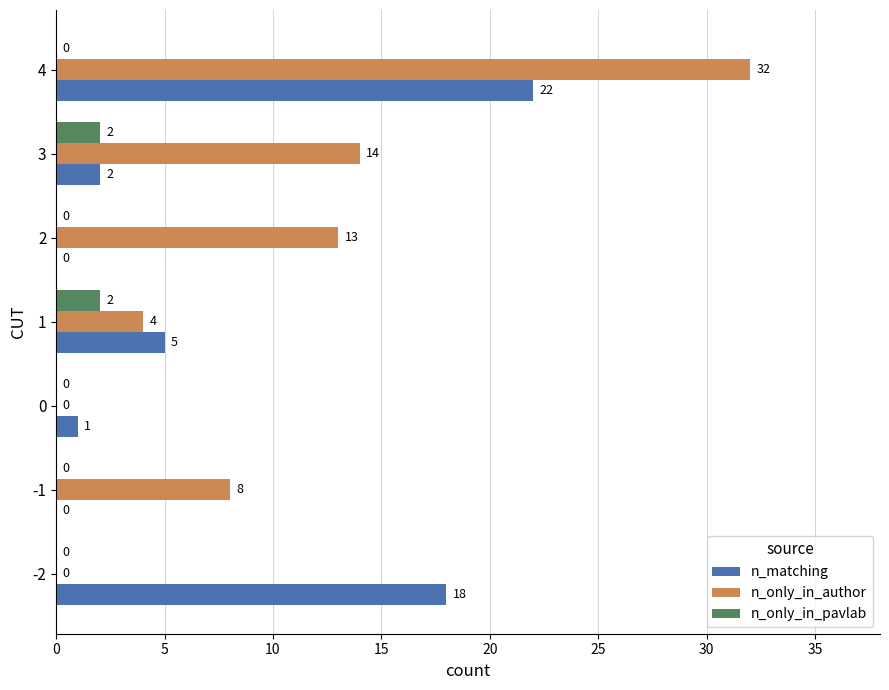

True or false: n_matching has a value of 5 at 1.

True